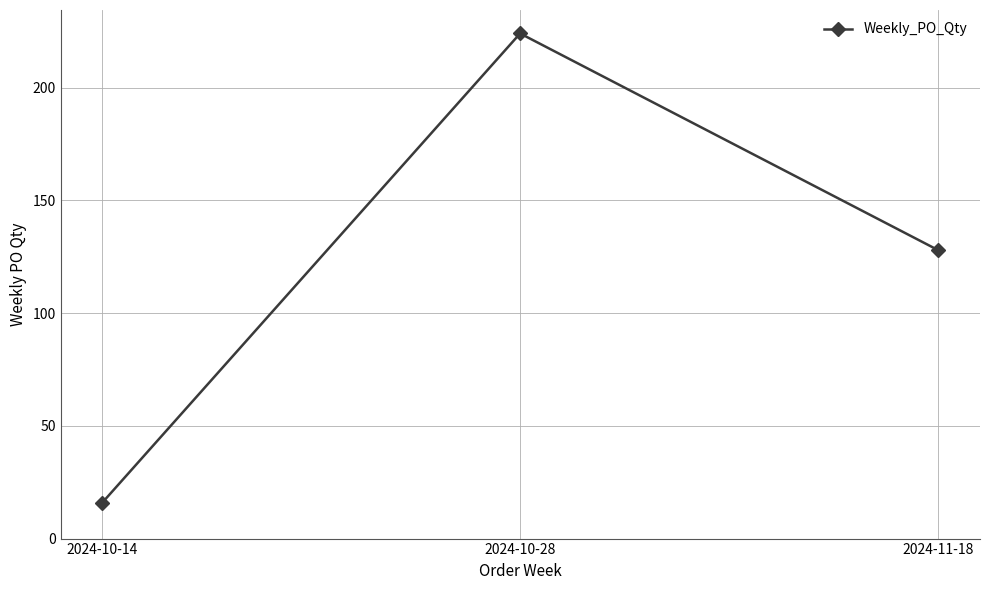

Where is the data nearest to the value 120?

2024-11-18